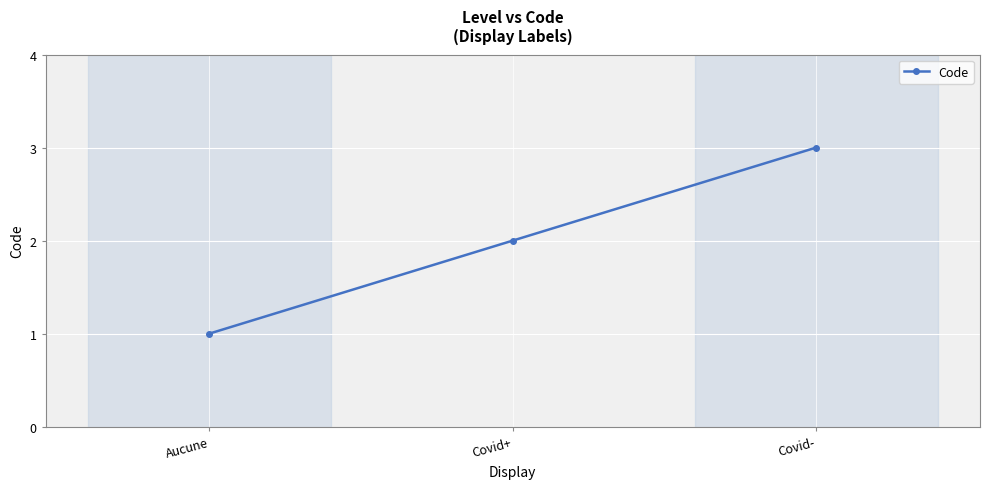

Reading left to right, transcribe all the data shown in this chart.

1	2	3